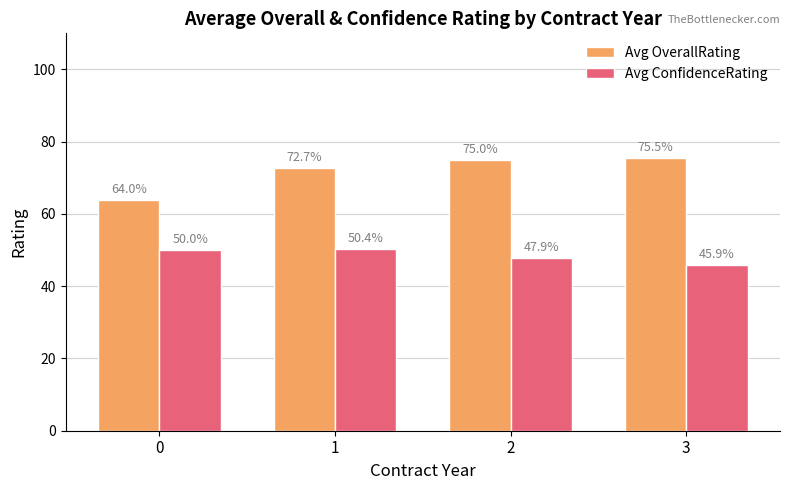

How many groups of bars are there?

4